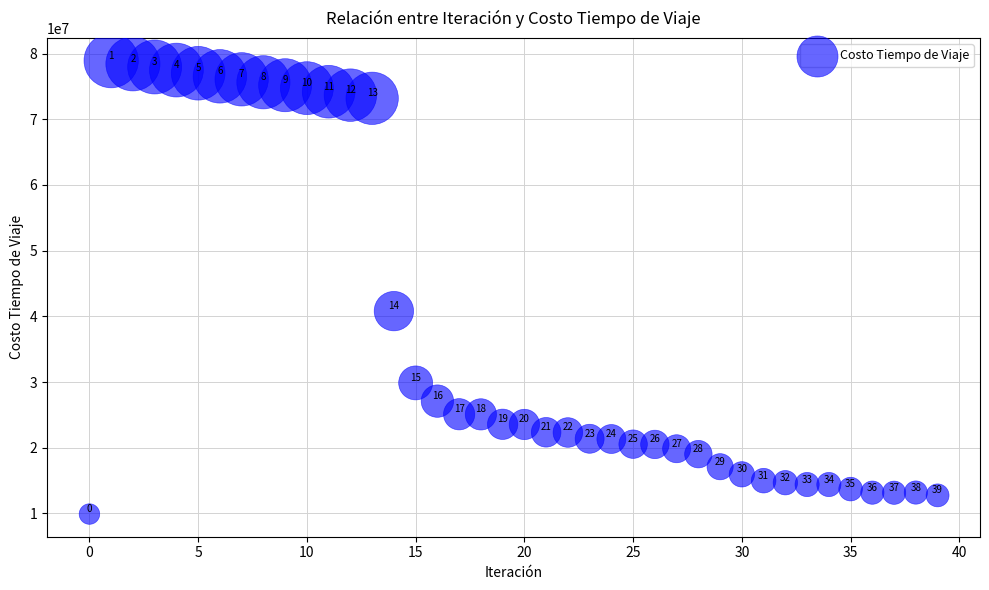

What Y value in the scatter plot is closest to 44414443?

40796748.6